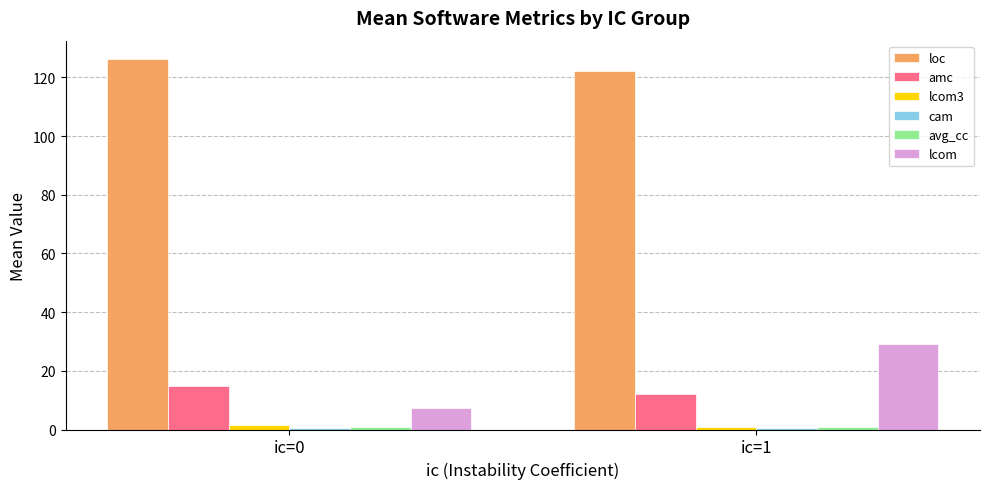

How many groups of bars are there?

2